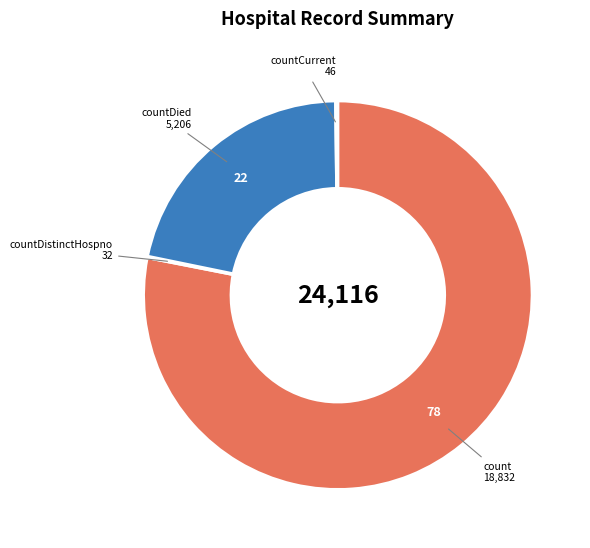

Approximately how many times larger is the value at count compared to countDied?

3.6